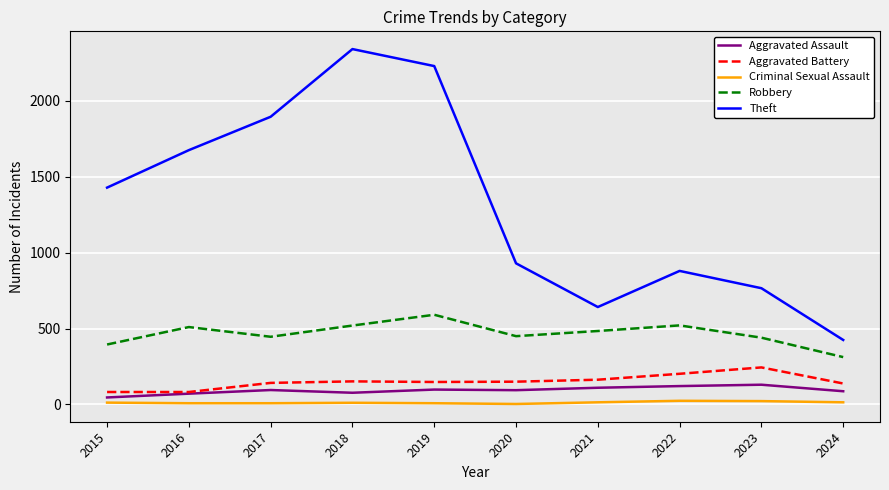

What are all the series names shown in the legend?

Aggravated Assault, Aggravated Battery, Criminal Sexual Assault, Robbery, Theft